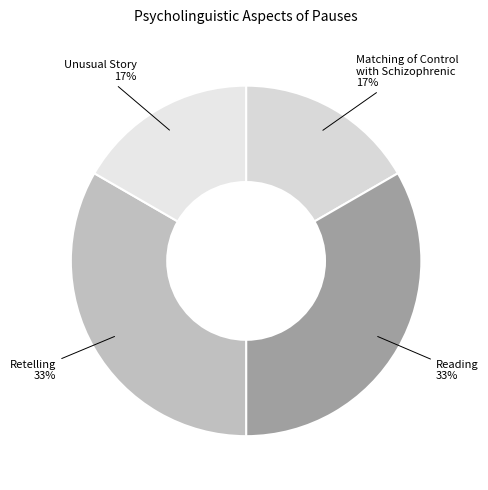

To the nearest percent, what percentage of the pie is Retelling?

33%